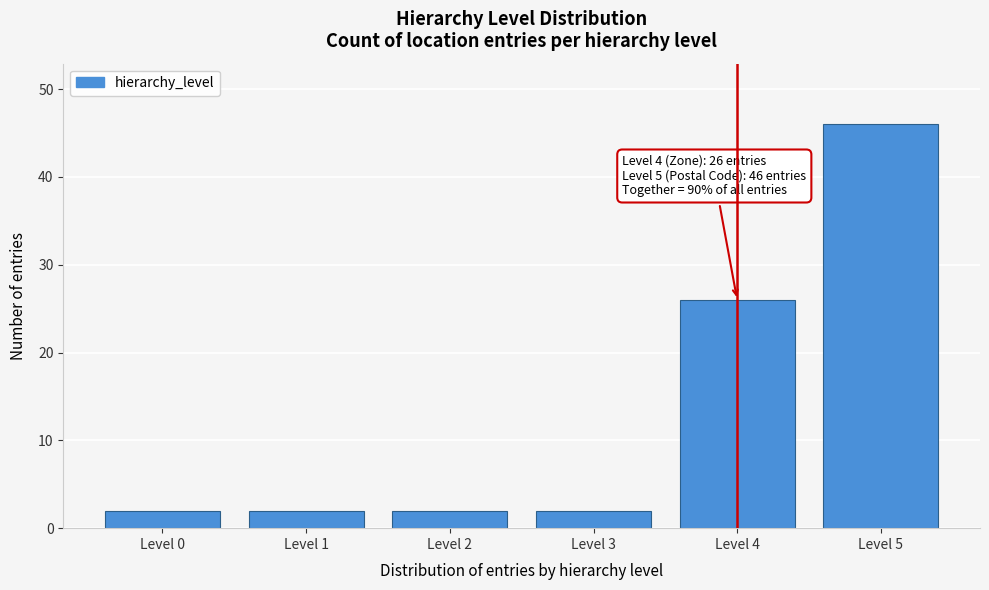

Reading right to left, what are all the values shown in this chart?

Level 5=46	Level 4=26	Level 3=2	Level 2=2	Level 1=2	Level 0=2